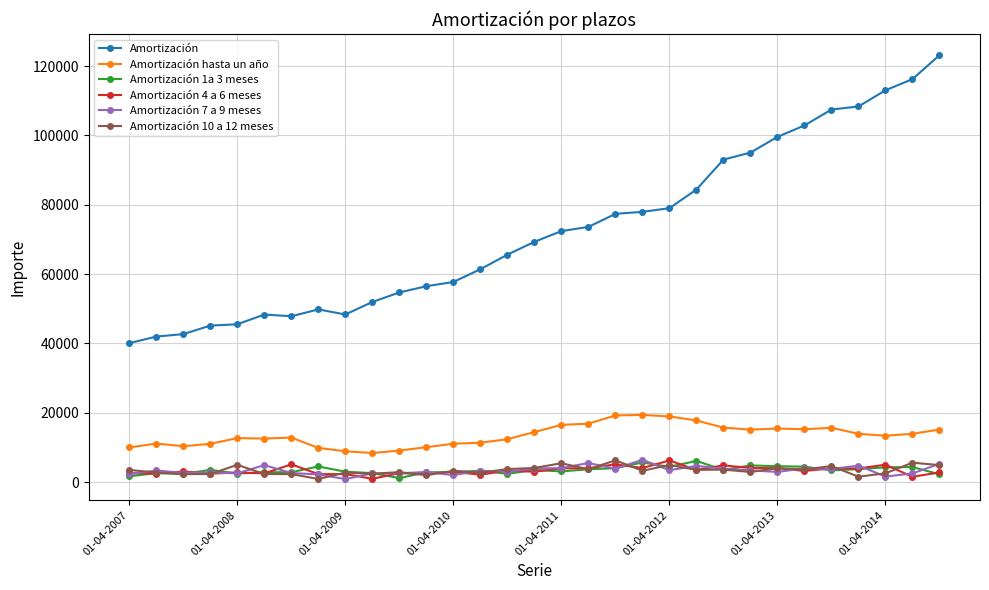

Which series has the largest total across all categories?

Amortización